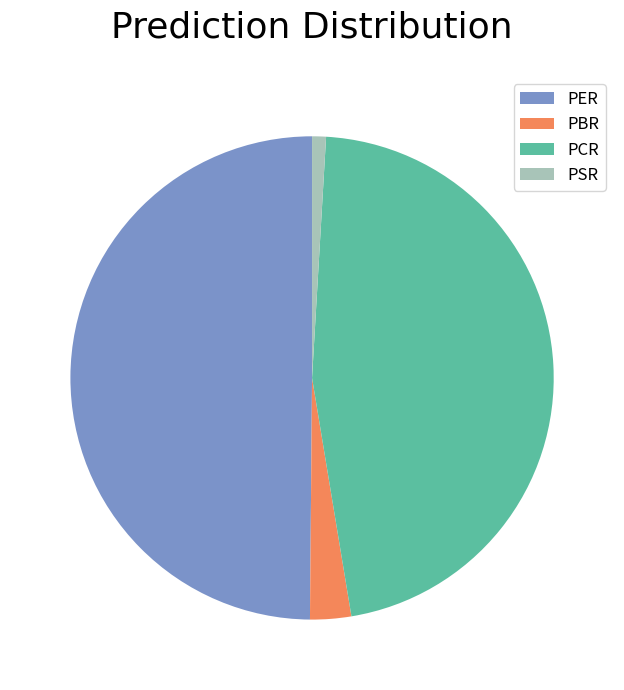

Rank the categories by value from lowest to highest.

PSR, PBR, PCR, PER